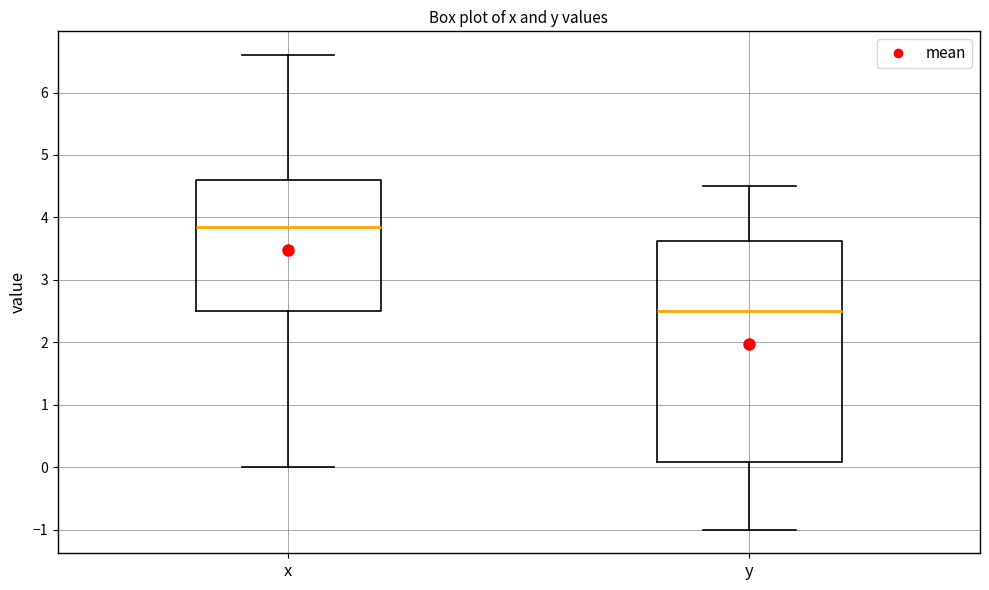

Comparing the boxes themselves (not the whiskers), which one is the tallest?

y